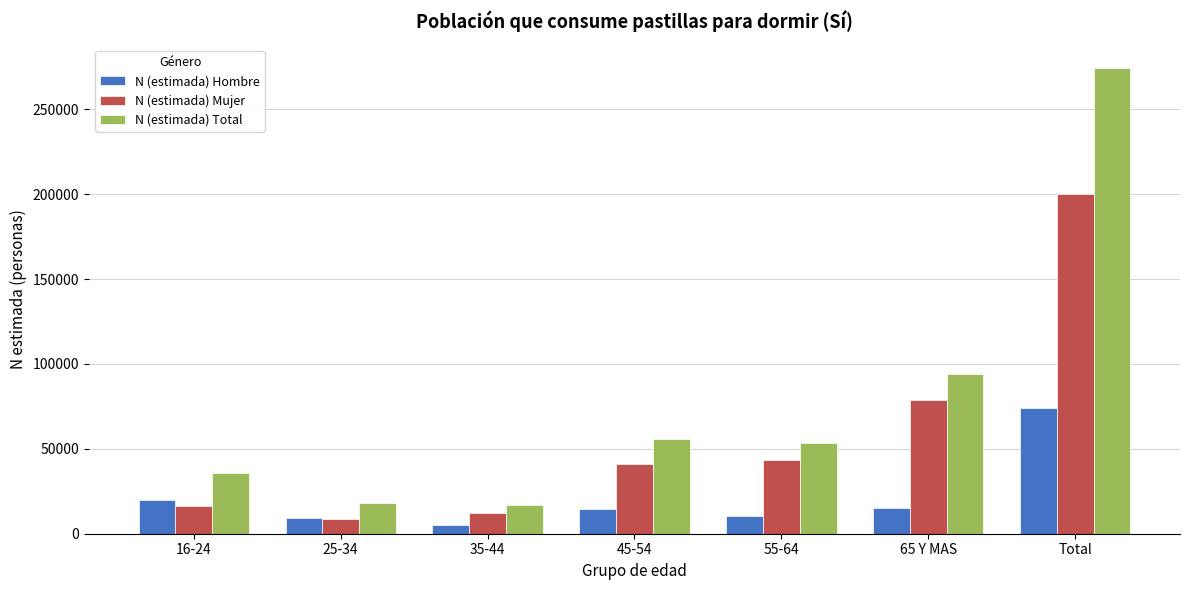

What is the total value across all series at 45-54?

111480